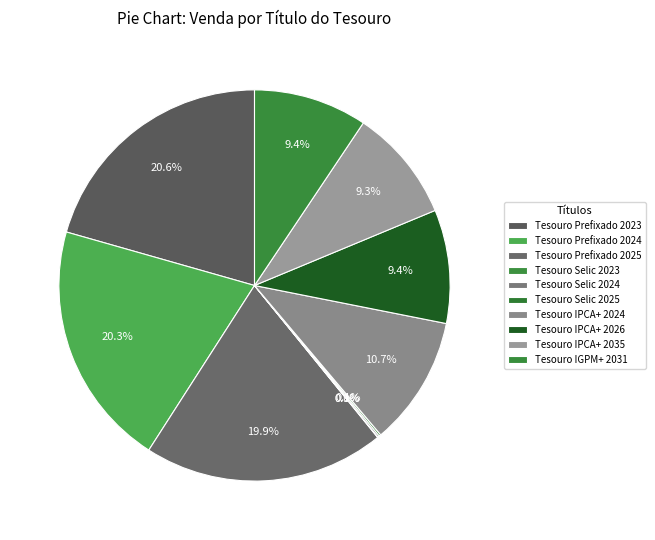

Rank the categories by value from lowest to highest.

Tesouro Selic 2023, Tesouro Selic 2024, Tesouro Selic 2025, Tesouro IPCA+ 2035, Tesouro IPCA+ 2026, Tesouro IGPM+ 2031, Tesouro IPCA+ 2024, Tesouro Prefixado 2025, Tesouro Prefixado 2024, Tesouro Prefixado 2023